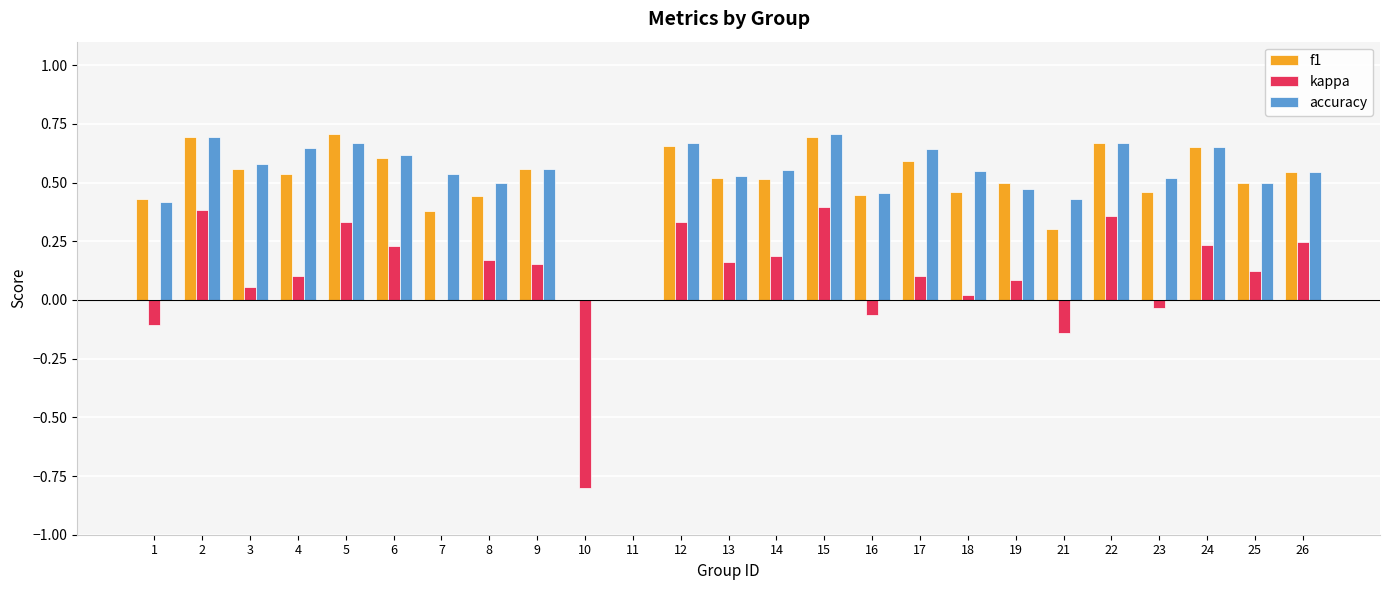

Count the number of categories in the chart.

25